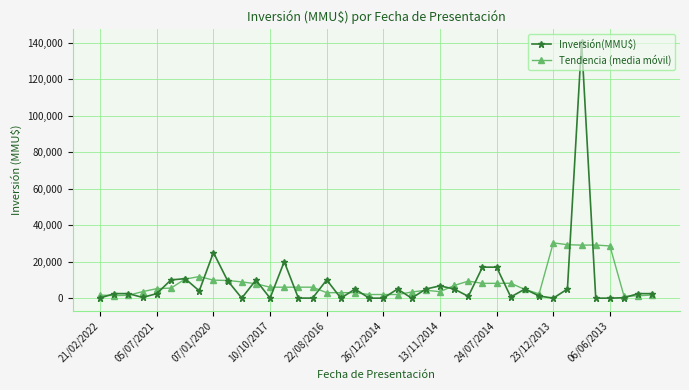

Which series has the largest range (max minus min)?

Inversión(MMU$)